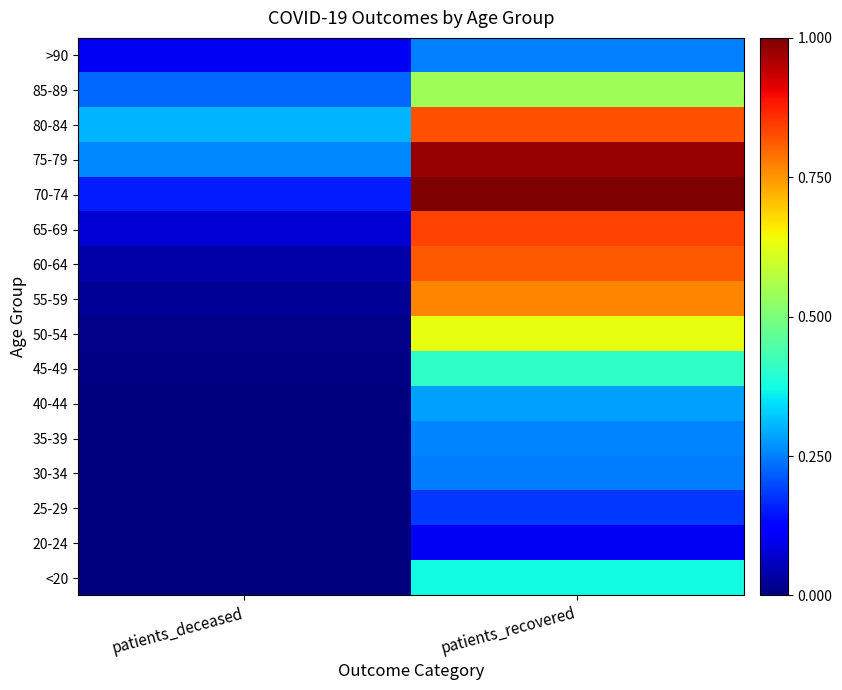

What is the difference between the highest and lowest values at patients_recovered?

0.9